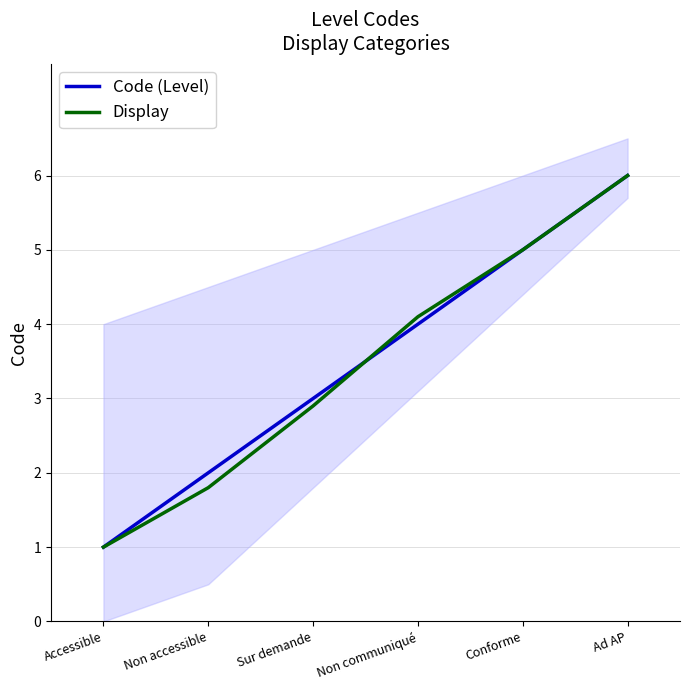

True or false: Code (Level) has a value of 8.8 at Ad AP.

False